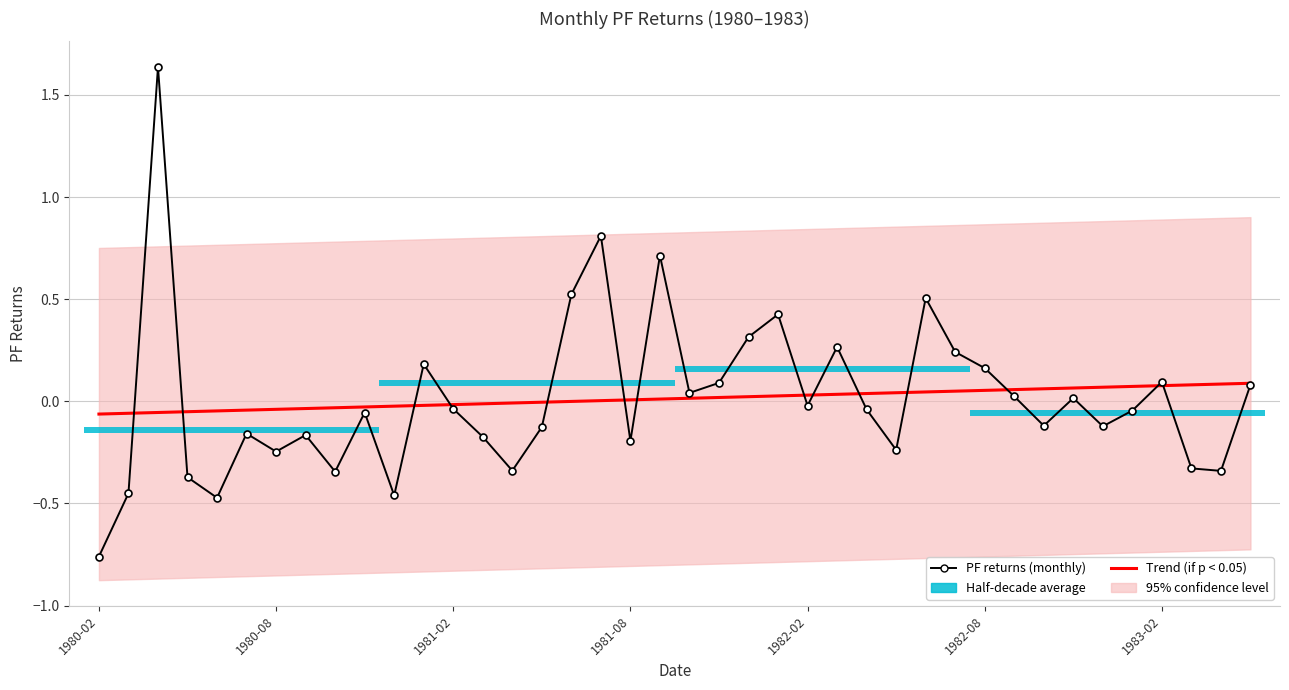

What is the difference between the maximum and minimum values in the PF returns (monthly) series?

2.4